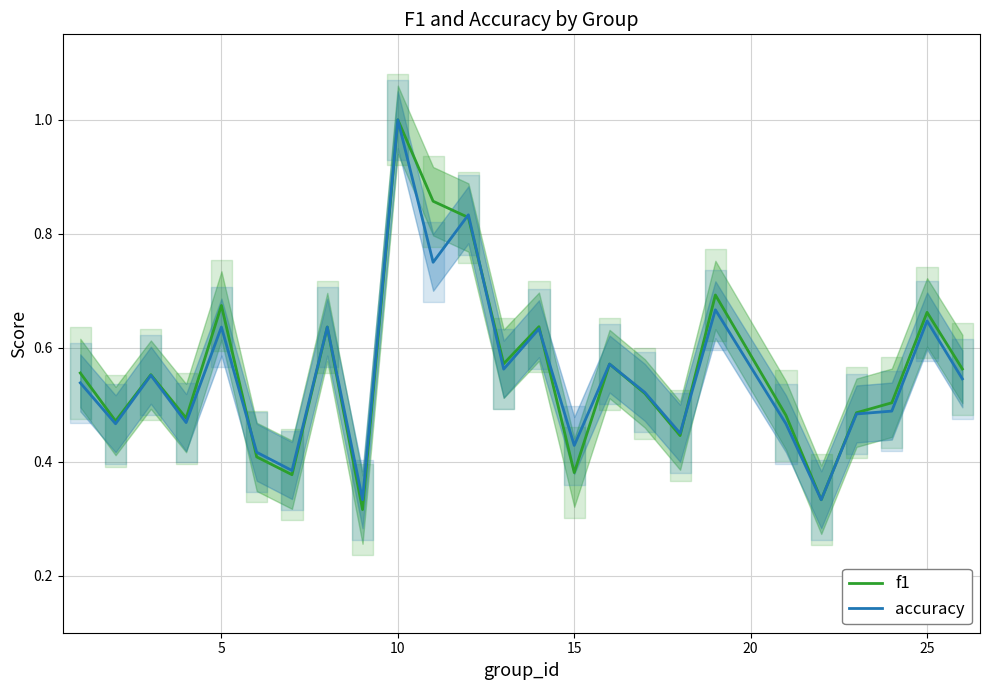

List the series in order of their peak value, highest first.

f1, accuracy